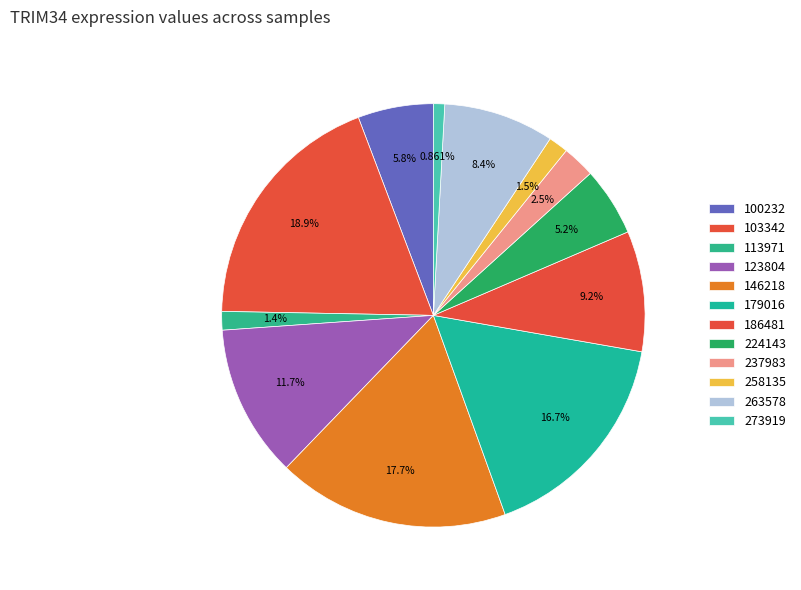

The 263578 slice represents 8% of the pie. True or false?

True